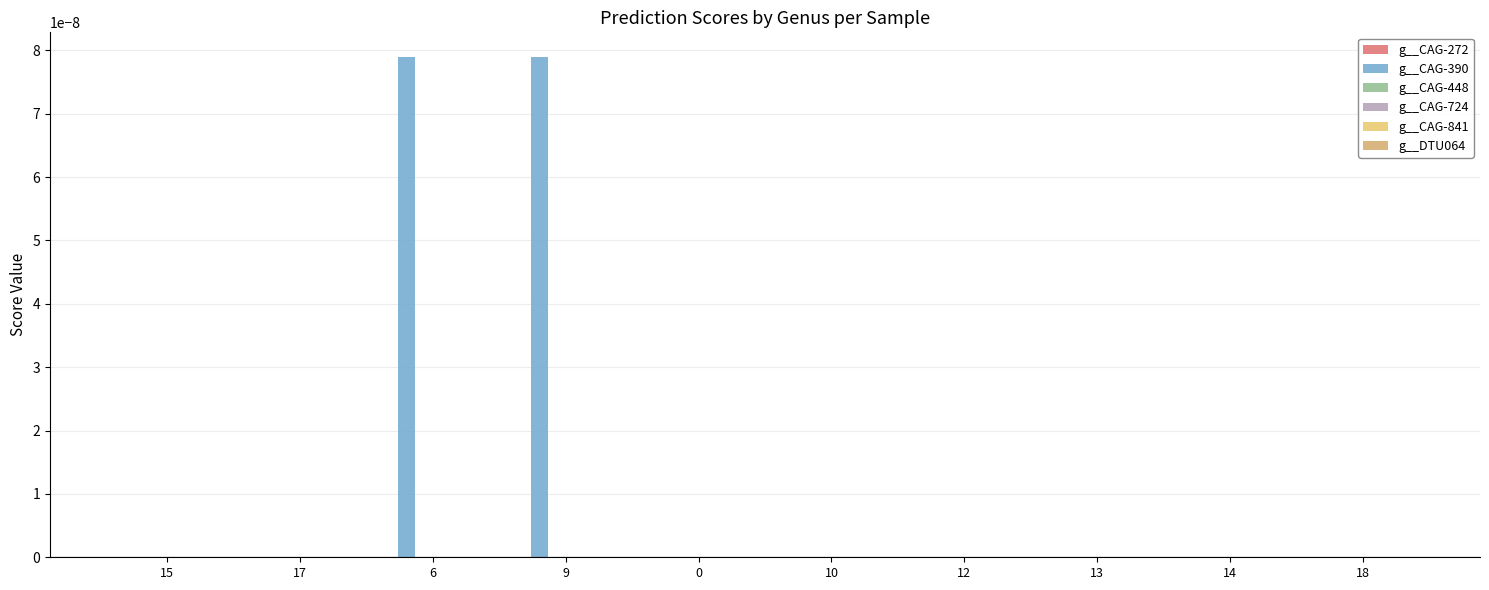

How many categories are shown in the chart?

10